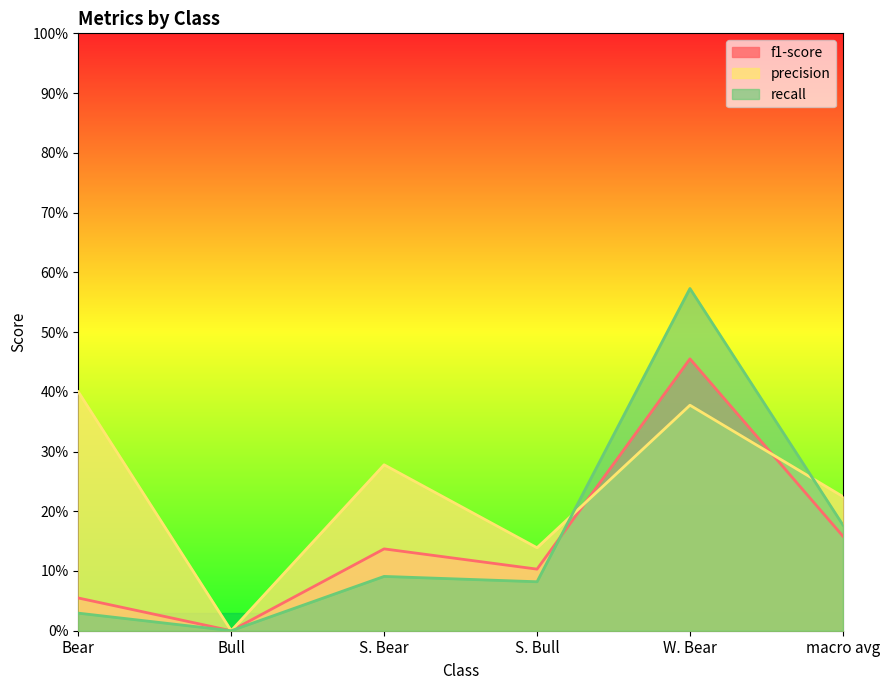

What is the difference between the maximum and minimum values in the precision series?

0.4